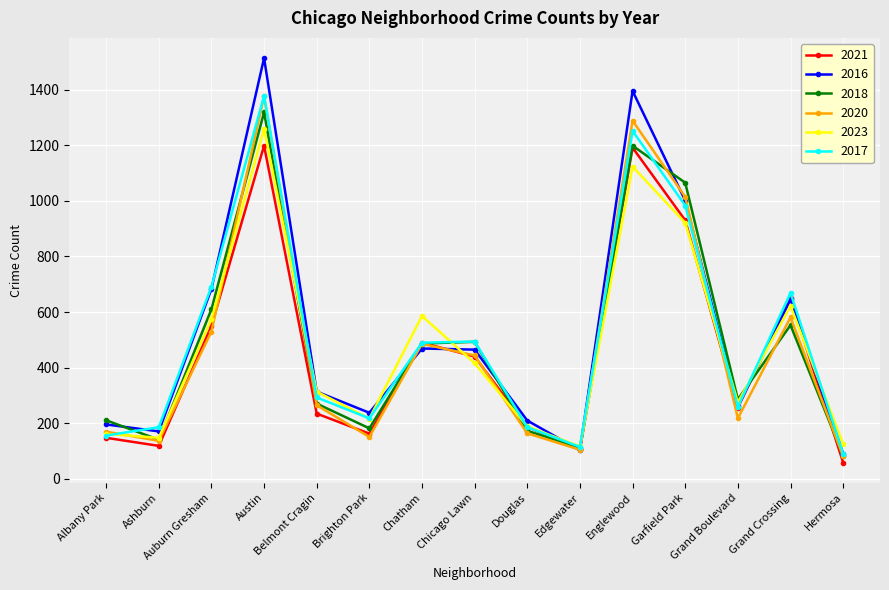

At which label does 2016 first exceed 314?

Auburn Gresham